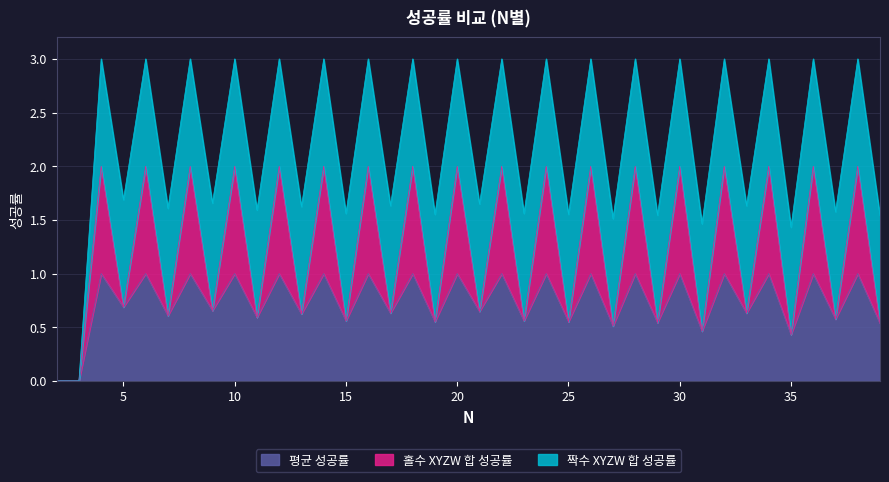

What is the total value across all series at 30?

3.0